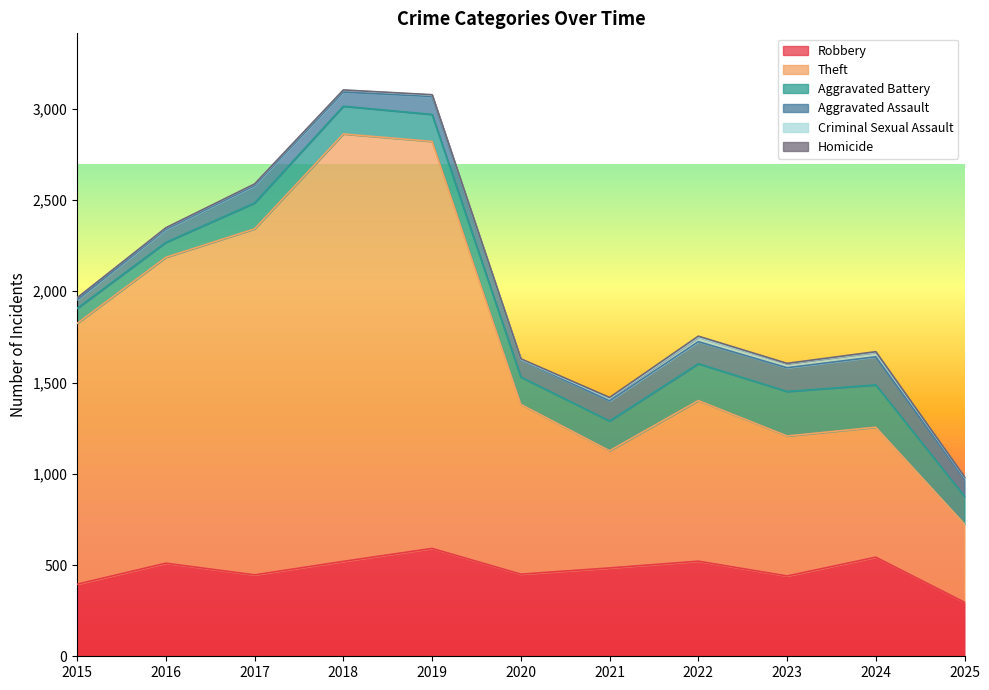

What is the difference between the maximum and second lowest values in the Aggravated Assault series?

83